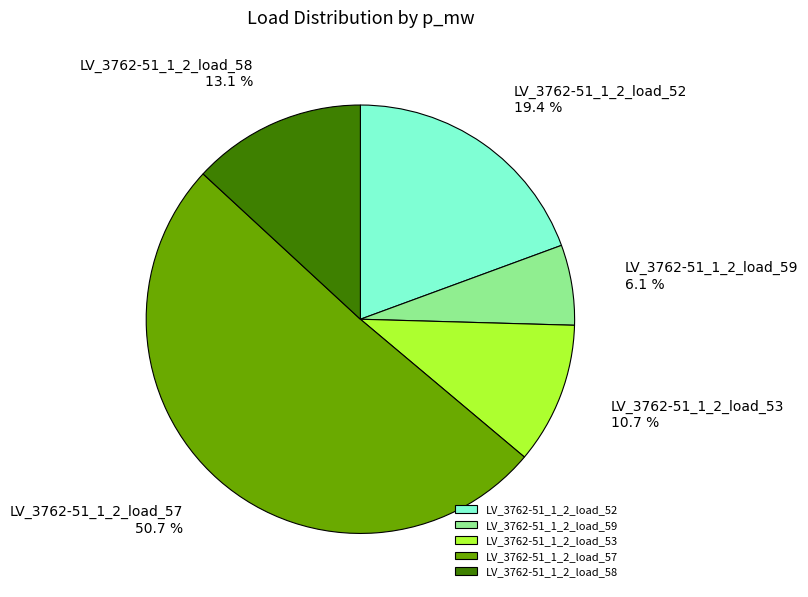

Combined, do LV_3762-51_1_2_load_53 and LV_3762-51_1_2_load_57 account for over 50%?

Yes